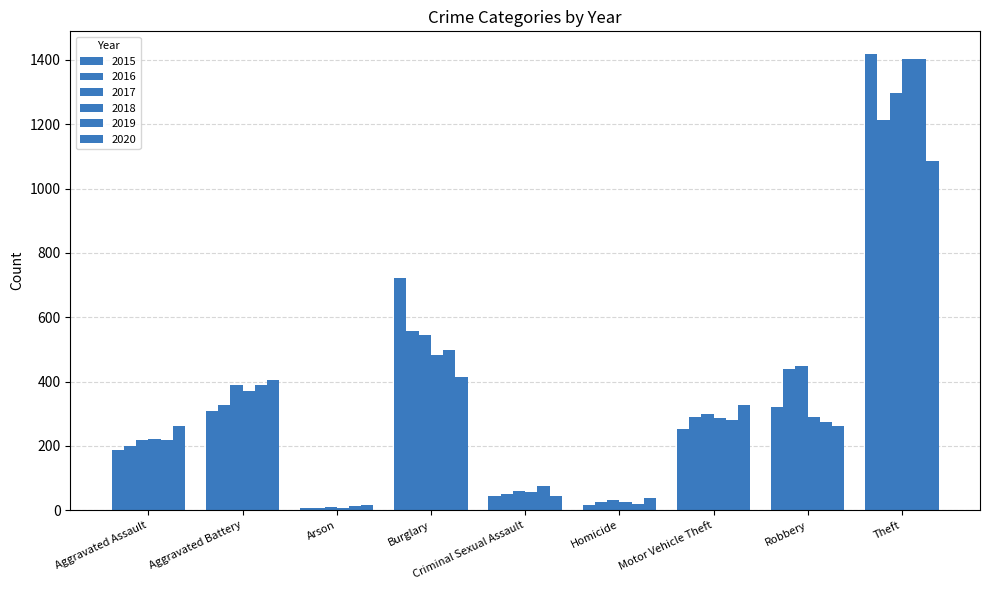

Are the bars horizontal?

No